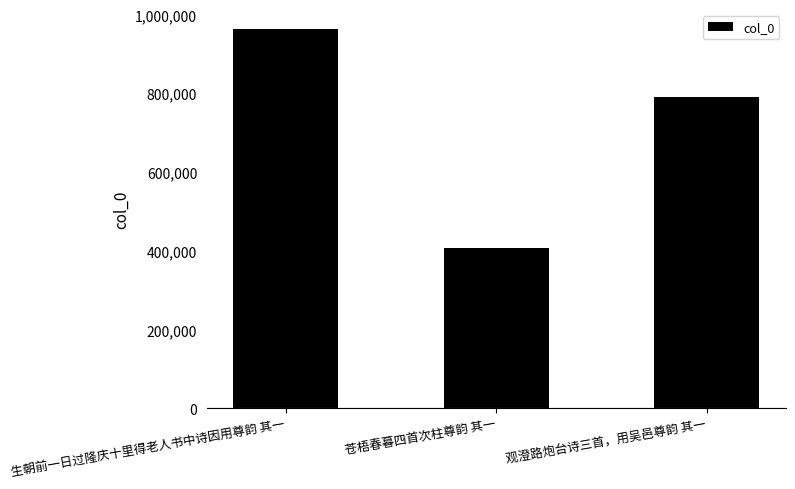

What is the sum of all values?

2163260